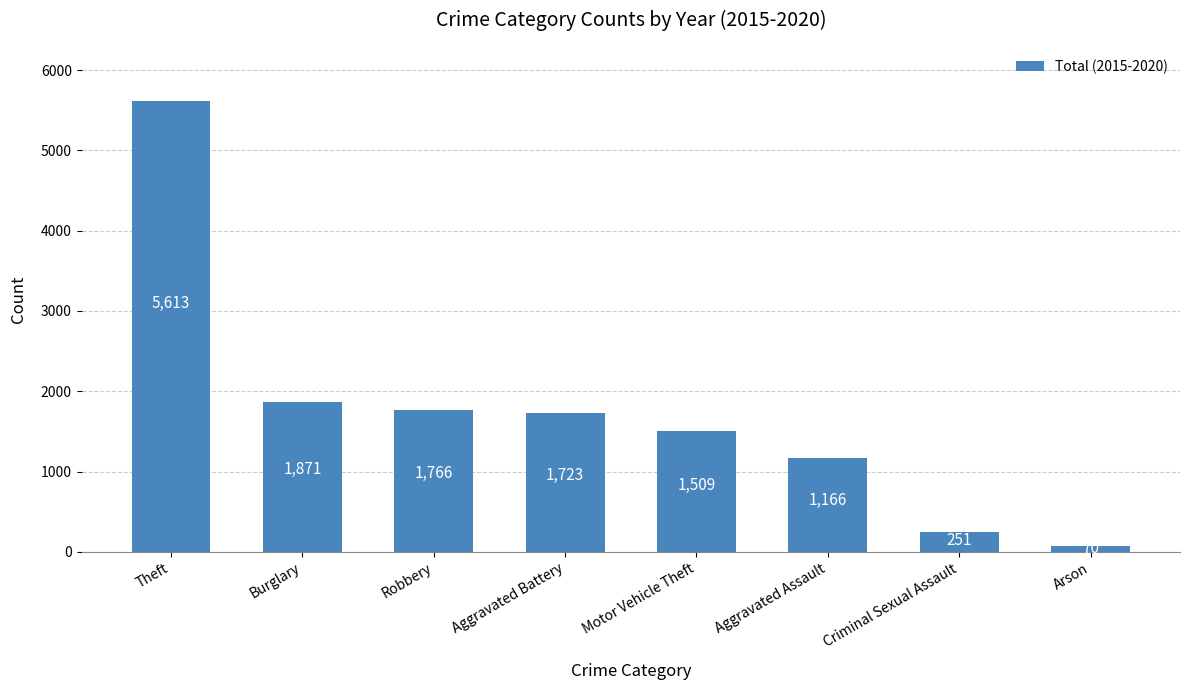

What is the sum of all values?

13969